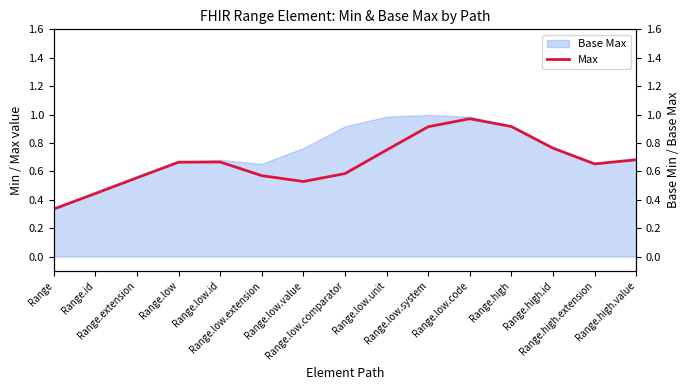

Between Range.low.id and Range.high.value, which is larger?

Range.high.value